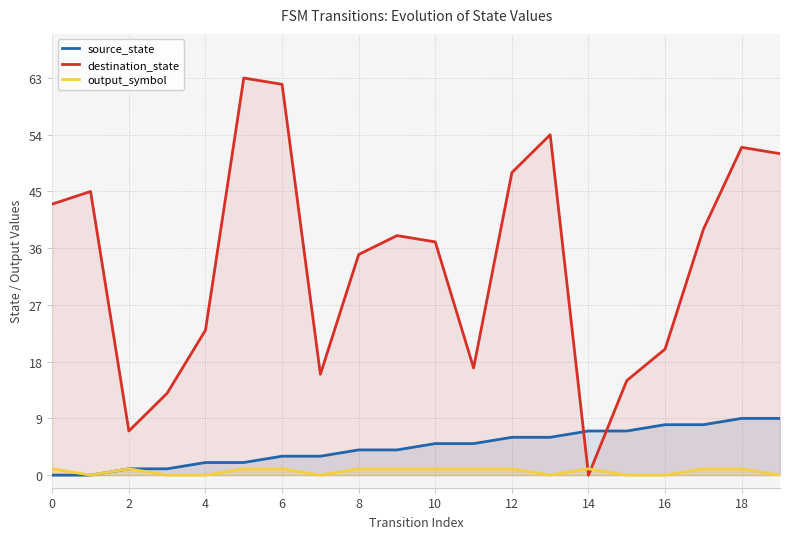

Rank the series at 20 from highest to lowest value.

destination_state, source_state, output_symbol